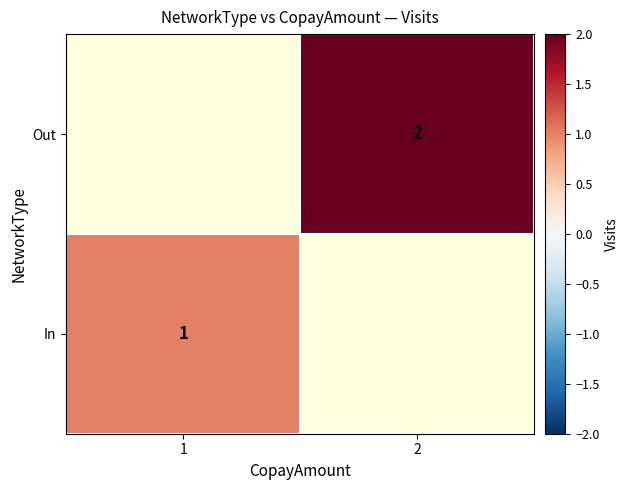

The value of Out at 2 is 2. True or false?

True